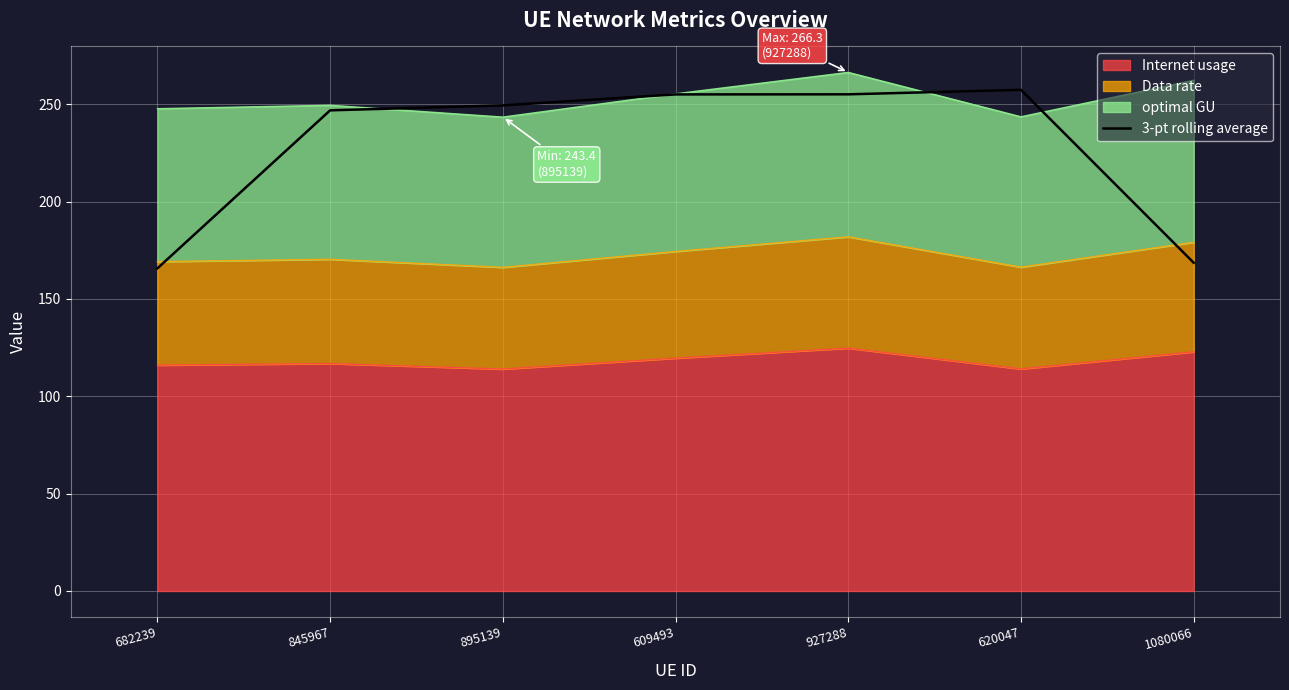

What is the difference between the maximum and second lowest values?

88.8